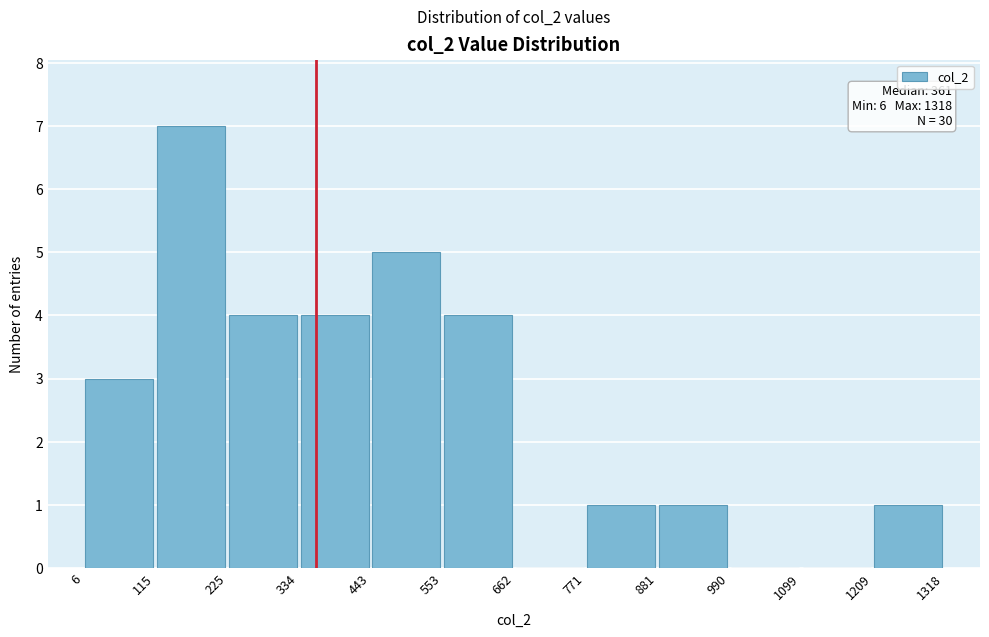

Over which range of the x-axis is the bar tallest?

115 to 225